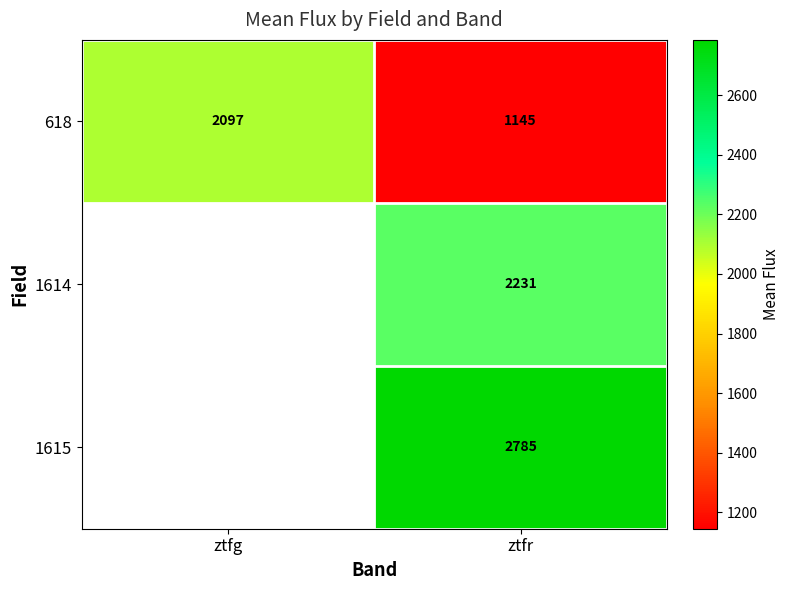

Is the value of 1615 at ztfr greater than the value of 618 at ztfr?

Yes